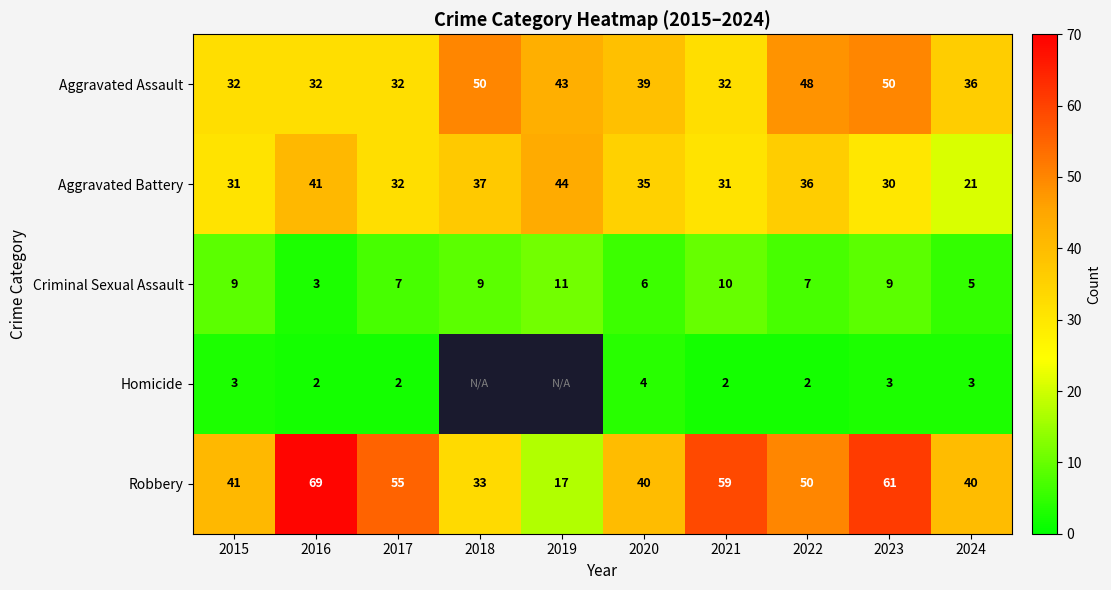

Is the value of Criminal Sexual Assault at 2021 greater than the value of Robbery at 2017?

No